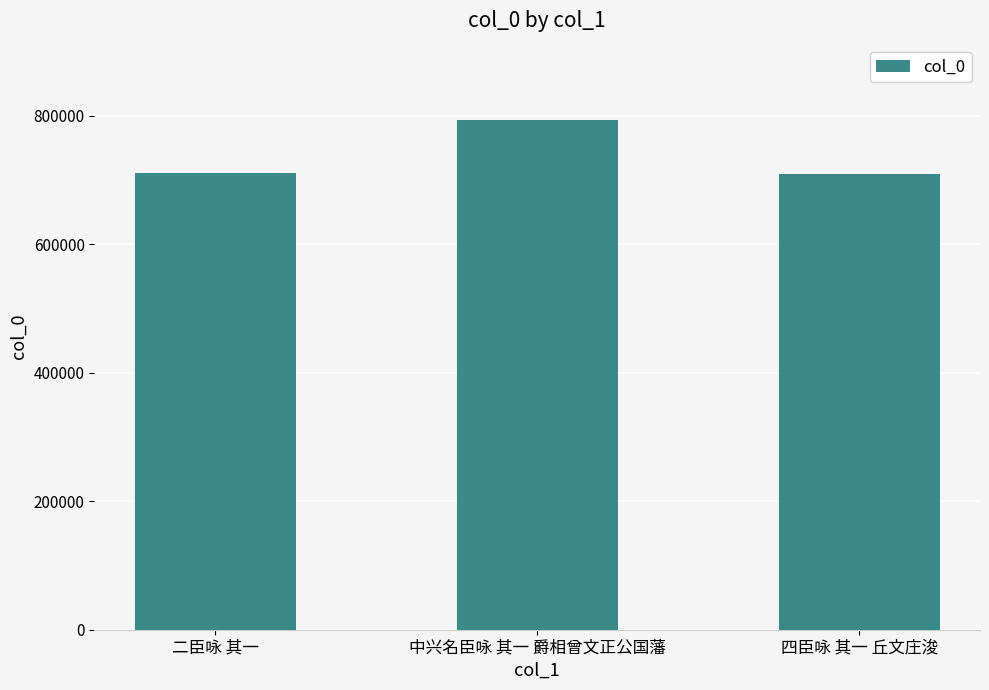

Is it true that the value at 中兴名臣咏 其一 爵相曾文正公国藩 is 793044?

True